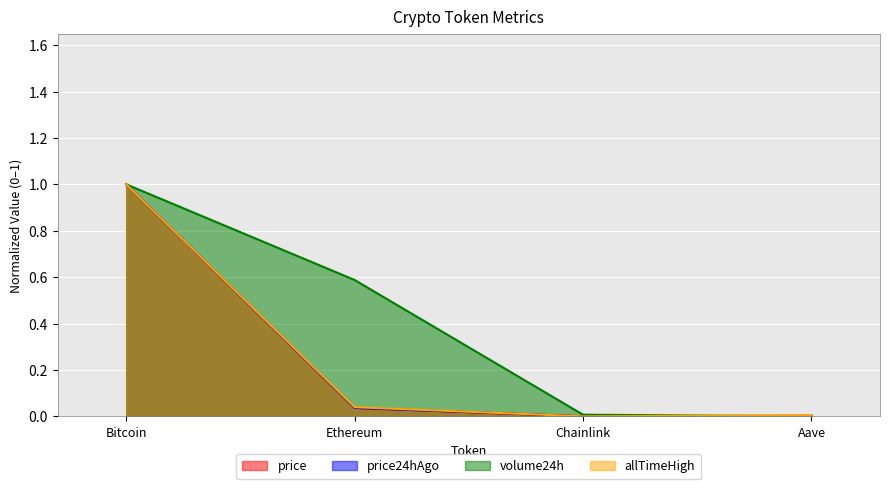

Which series has the largest total across all categories?

volume24h